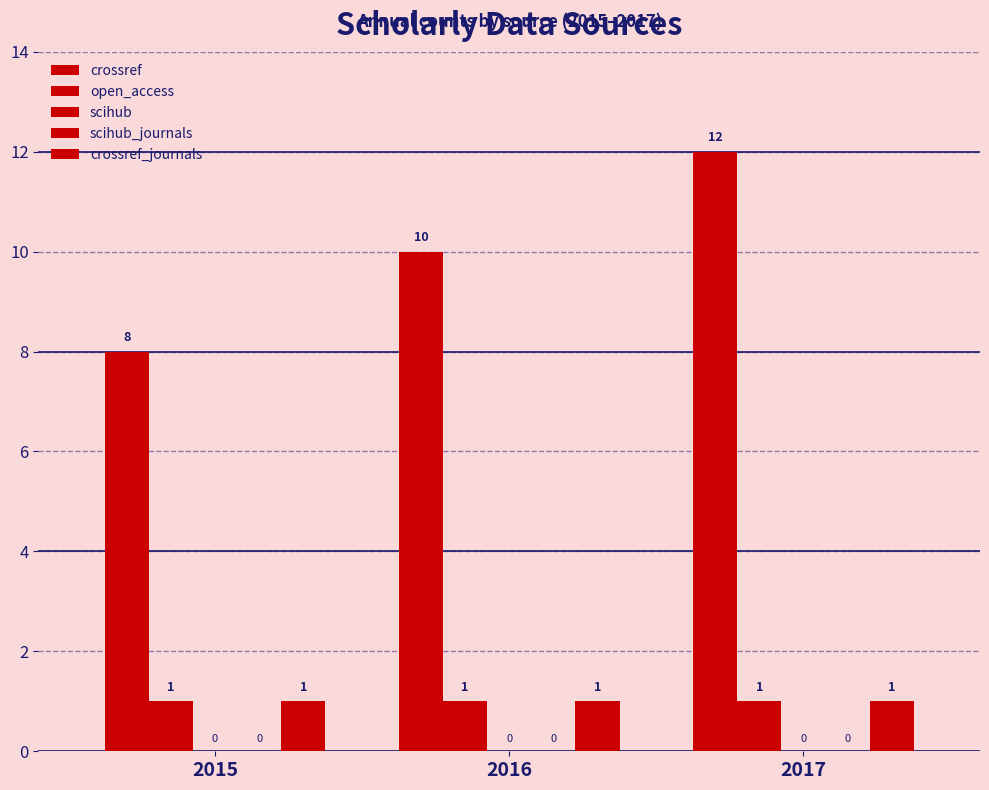

True or false: scihub has a value of 0 at 2015.

True